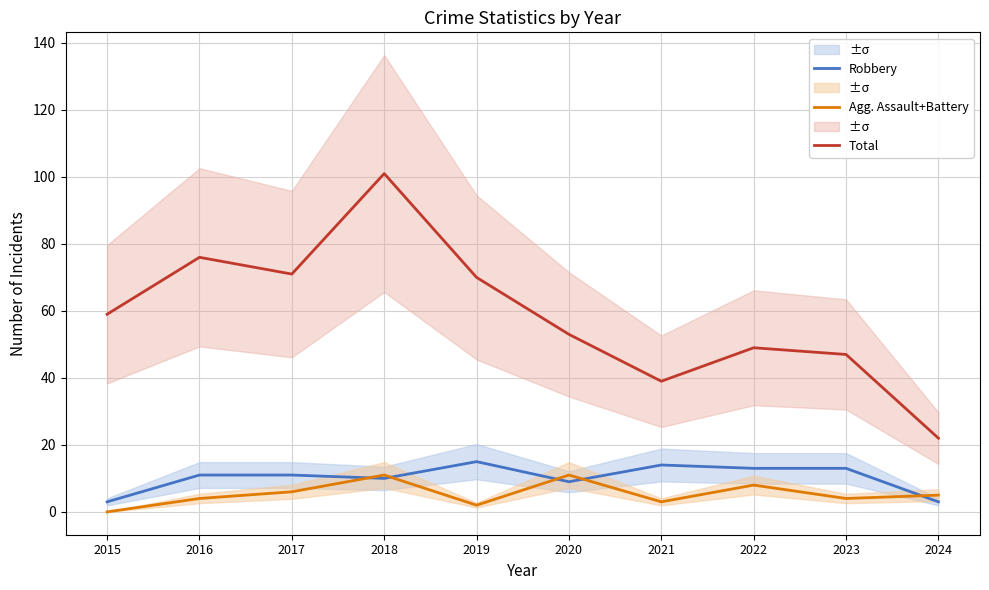

Read the Agg. Assault+Battery value at 2022.

8